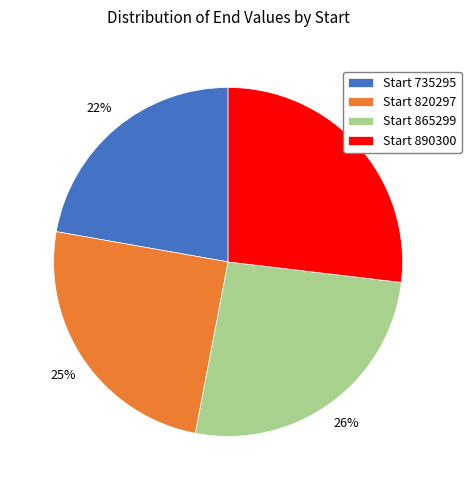

Which category has the smallest portion of the pie?

Start 735295